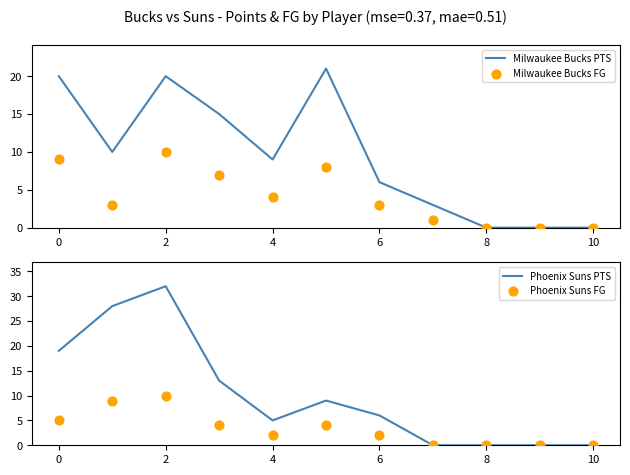

At which category is the sum across all series the highest?

2